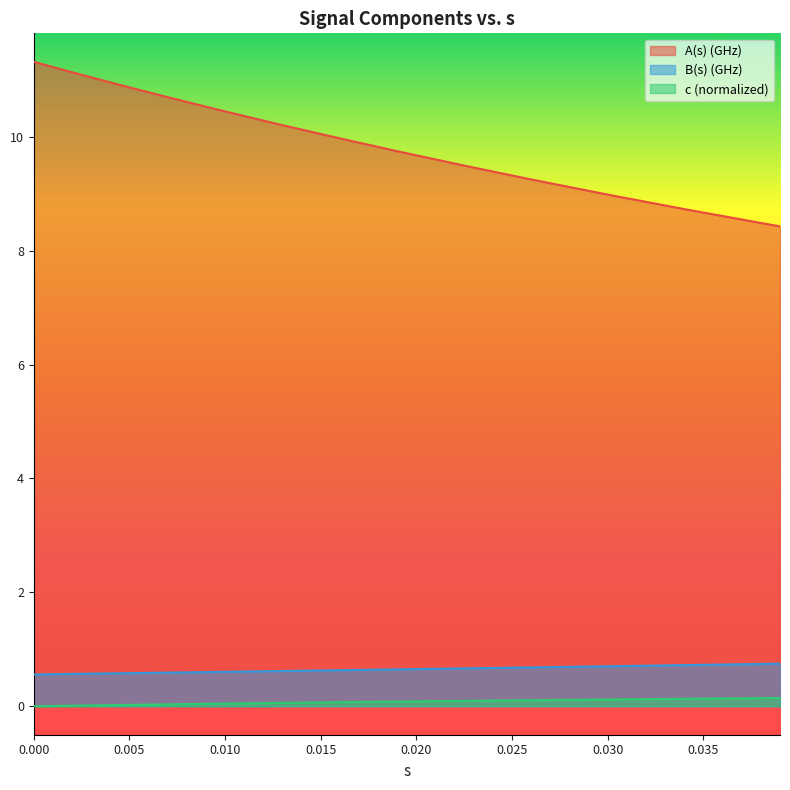

What is the average value of the B(s) (GHz) series?

0.7